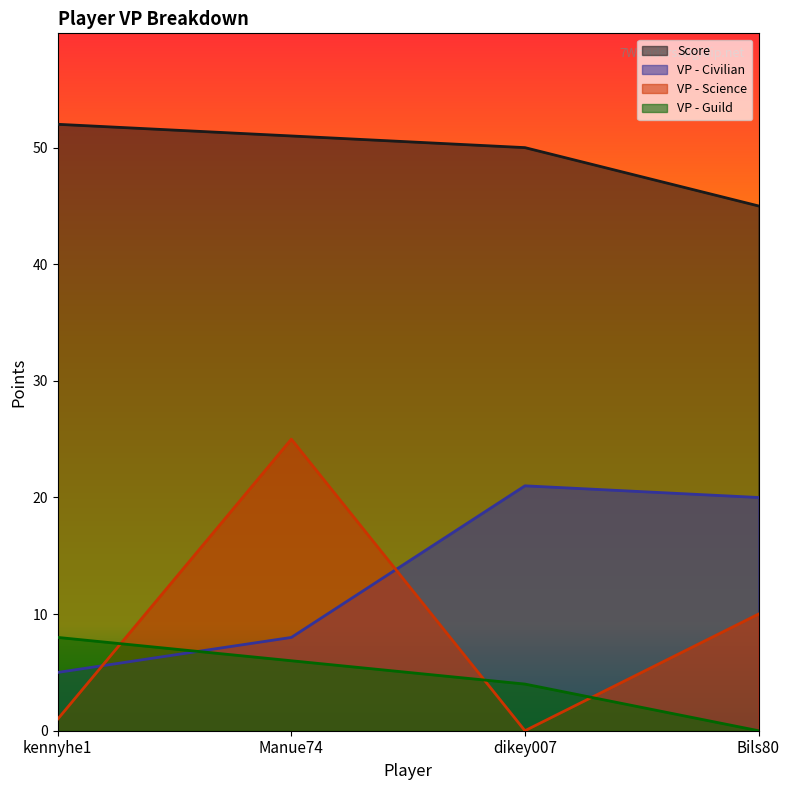

What is the highest value of the VP - Guild series?

8